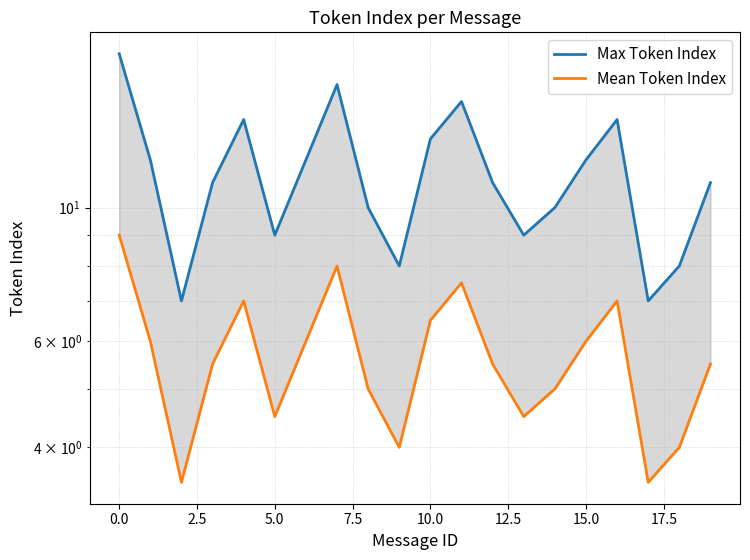

What is the approximate value of Max Token Index at 15.0?

16.0